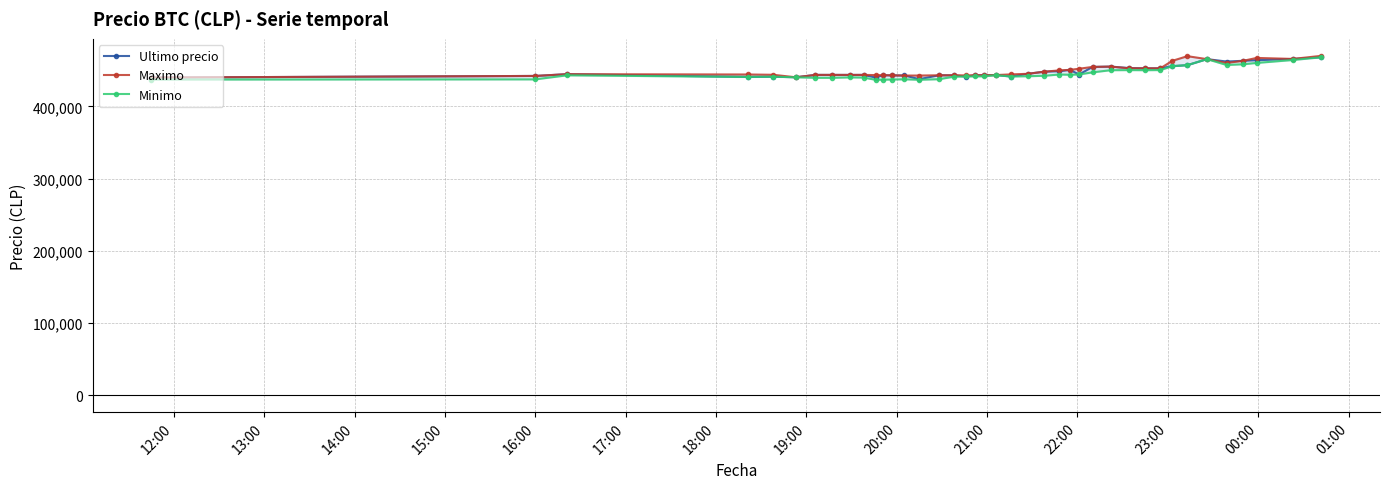

What is the value of the Ultimo precio point at the 7th from the left?

443496